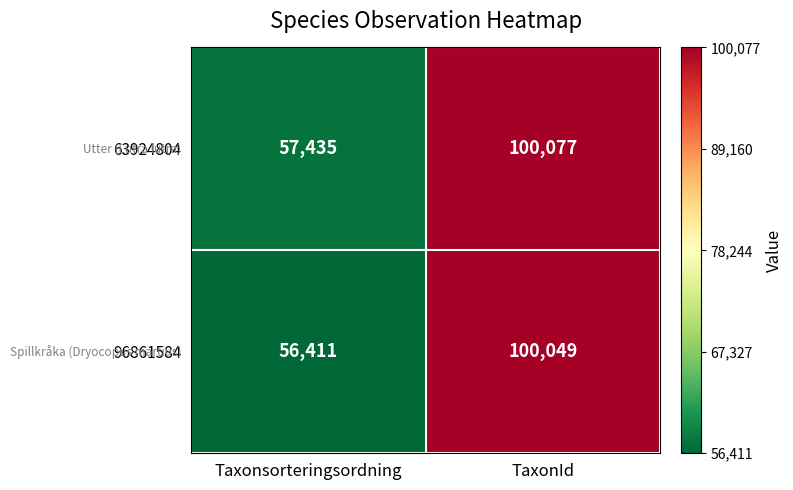

Between Taxonsorteringsordning and TaxonId, which series saw the biggest shift?

96861584